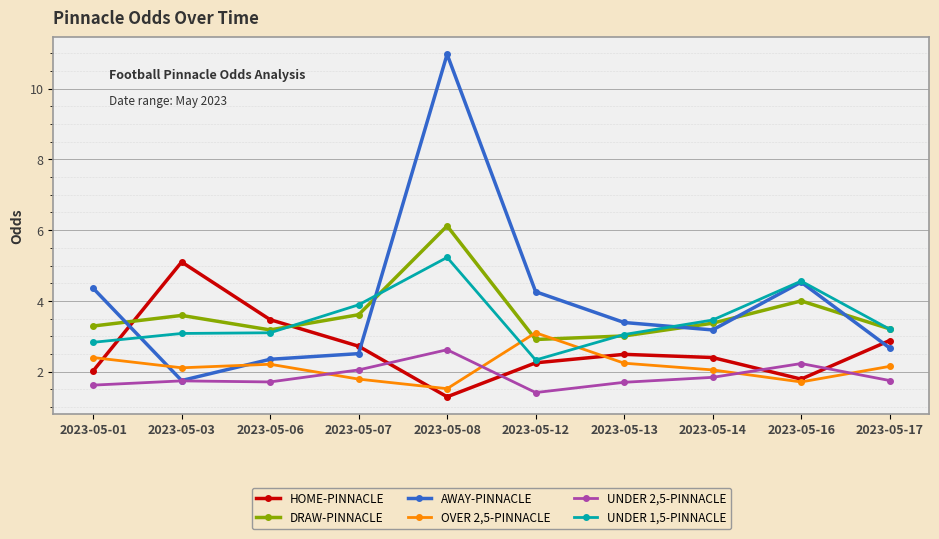

How many data points does each series have?

10